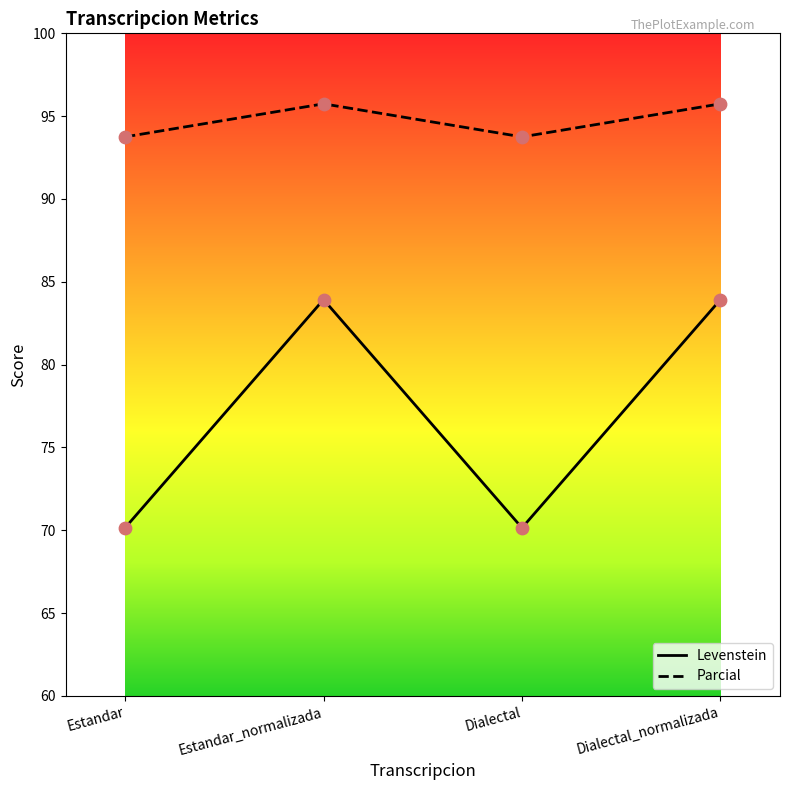

Which series has the largest range (max minus min)?

Levenstein